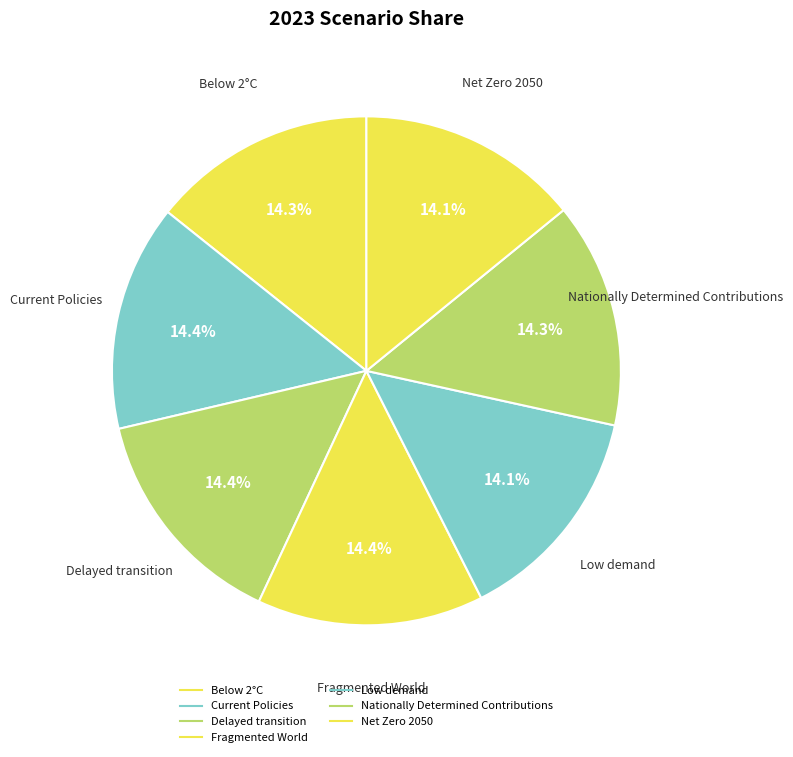

Which category has the biggest portion of the pie?

Fragmented World